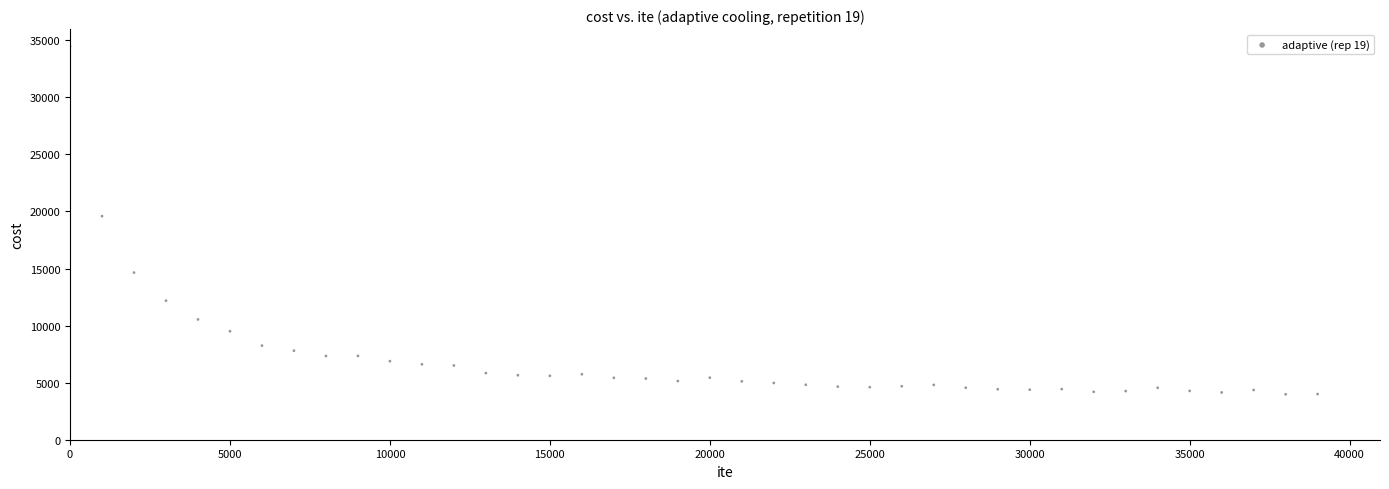

What is the range of X values (max minus min)?

38999.0